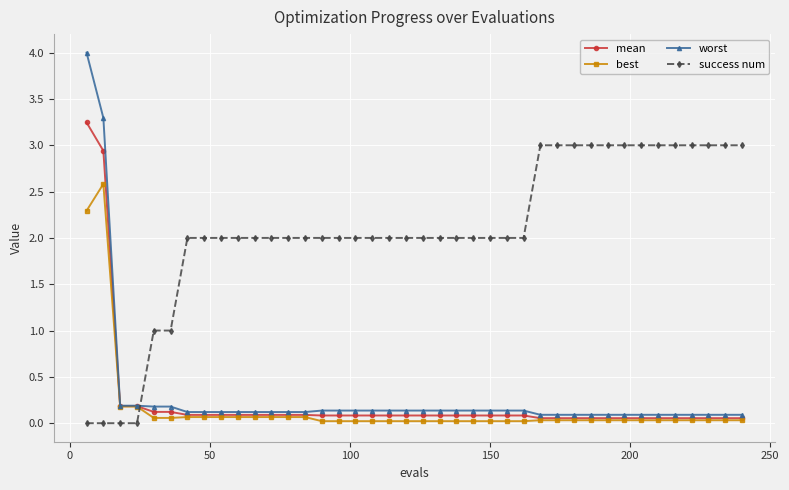

True or false: best has more than 0 interior local peaks.

True